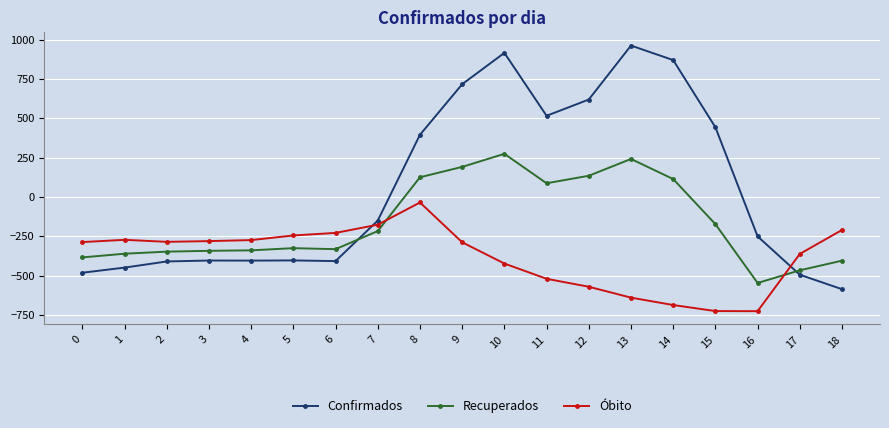

Where is Confirmados nearest to the value 187?

8